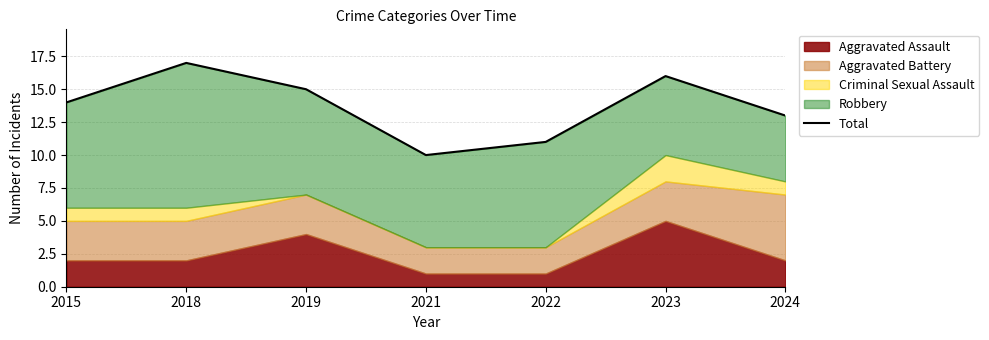

How many values are below 14?

3